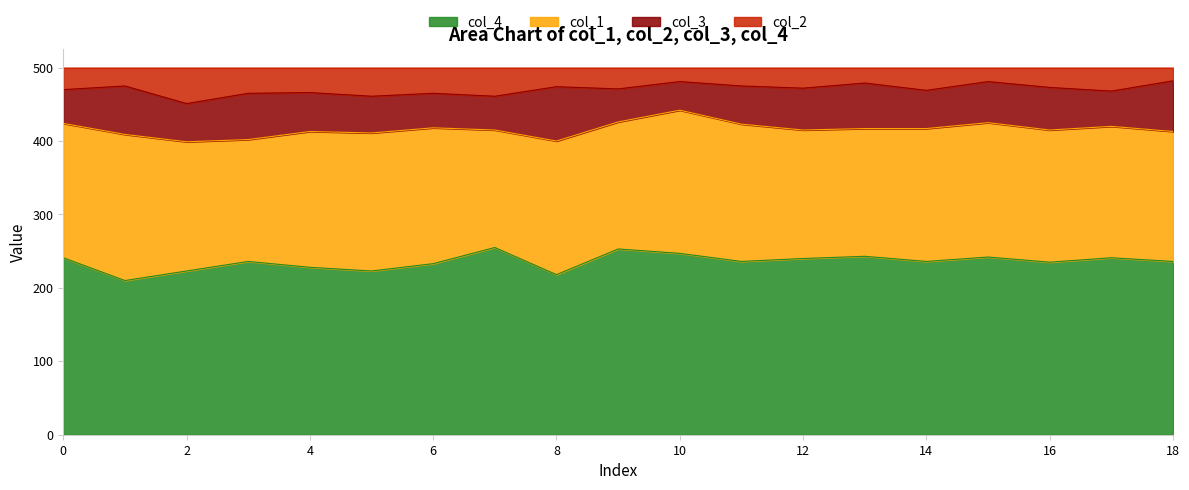

What is the greatest value displayed?

482